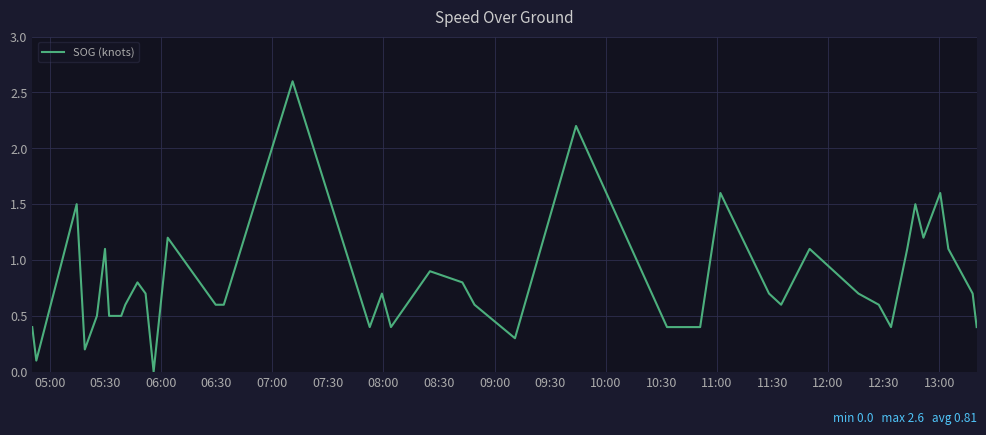

What is the average value?

0.8